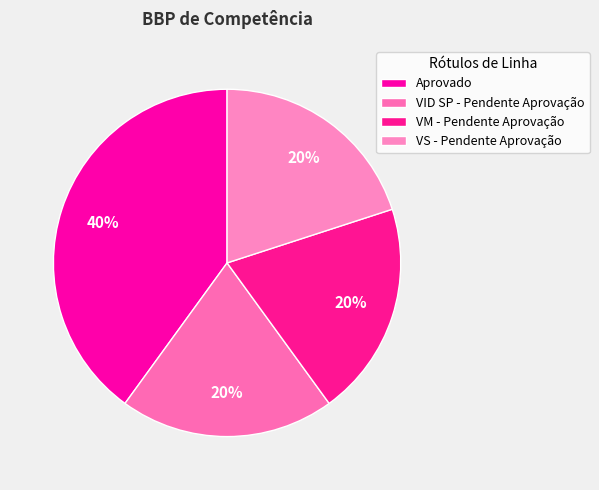

What is the change in value from Aprovado to VM - Pendente Aprovação?

-1